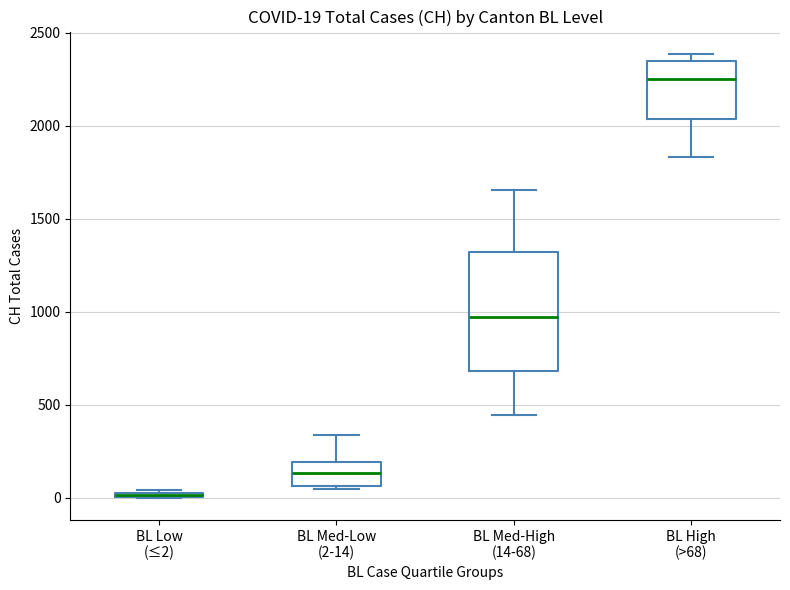

Comparing the boxes themselves (not the whiskers), which one is the tallest?

BL Med-High (14-68)